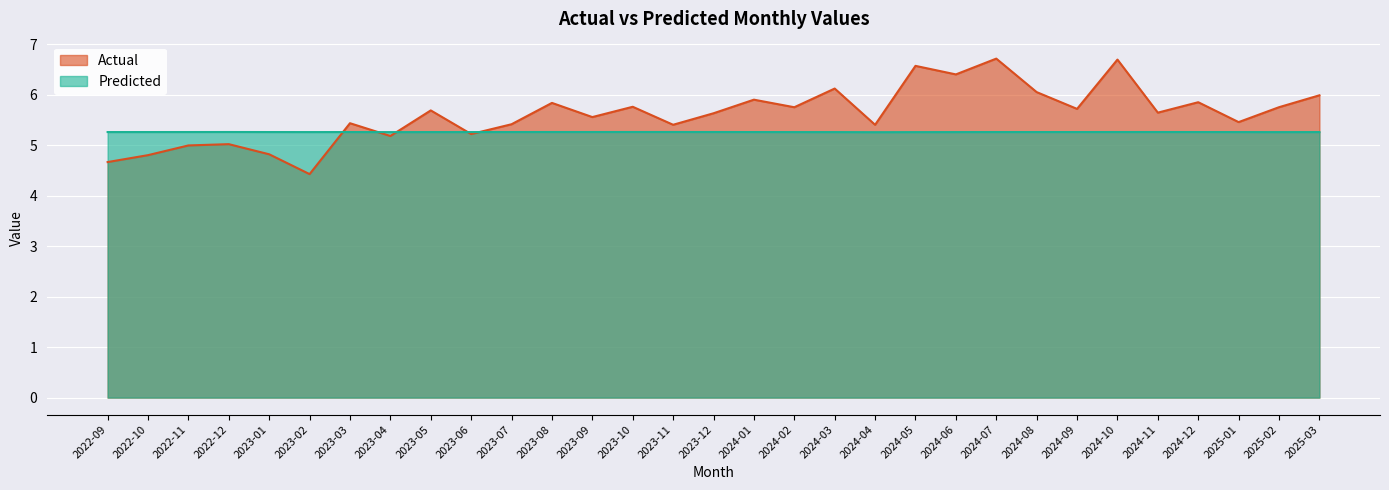

Reading right to left, list all the values displayed in this chart.

Actual: 2025-03=6.0	2025-02=5.8	2025-01=5.5	2024-12=5.9	2024-11=5.6	2024-10=6.7	2024-09=5.7	2024-08=6.1	2024-07=6.7	2024-06=6.4	2024-05=6.6	2024-04=5.4	2024-03=6.1	2024-02=5.8	2024-01=5.9	2023-12=5.6	2023-11=5.4	2023-10=5.8	2023-09=5.6	2023-08=5.8	2023-07=5.4	2023-06=5.2	2023-05=5.7	2023-04=5.2	2023-03=5.4	2023-02=4.4	2023-01=4.8	2022-12=5.0	2022-11=5.0	2022-10=4.8	2022-09=4.7
Predicted: 2025-03=5.3	2025-02=5.3	2025-01=5.3	2024-12=5.3	2024-11=5.3	2024-10=5.3	2024-09=5.3	2024-08=5.3	2024-07=5.3	2024-06=5.3	2024-05=5.3	2024-04=5.3	2024-03=5.3	2024-02=5.3	2024-01=5.3	2023-12=5.3	2023-11=5.3	2023-10=5.3	2023-09=5.3	2023-08=5.3	2023-07=5.3	2023-06=5.3	2023-05=5.3	2023-04=5.3	2023-03=5.3	2023-02=5.3	2023-01=5.3	2022-12=5.3	2022-11=5.3	2022-10=5.3	2022-09=5.3